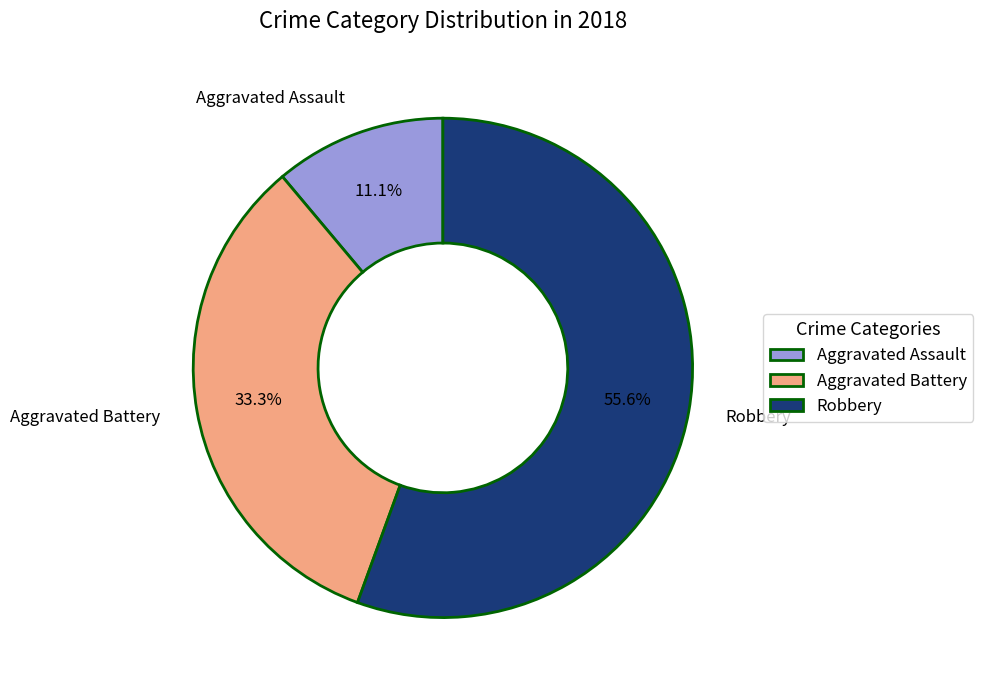

How many segments does this pie chart have?

3